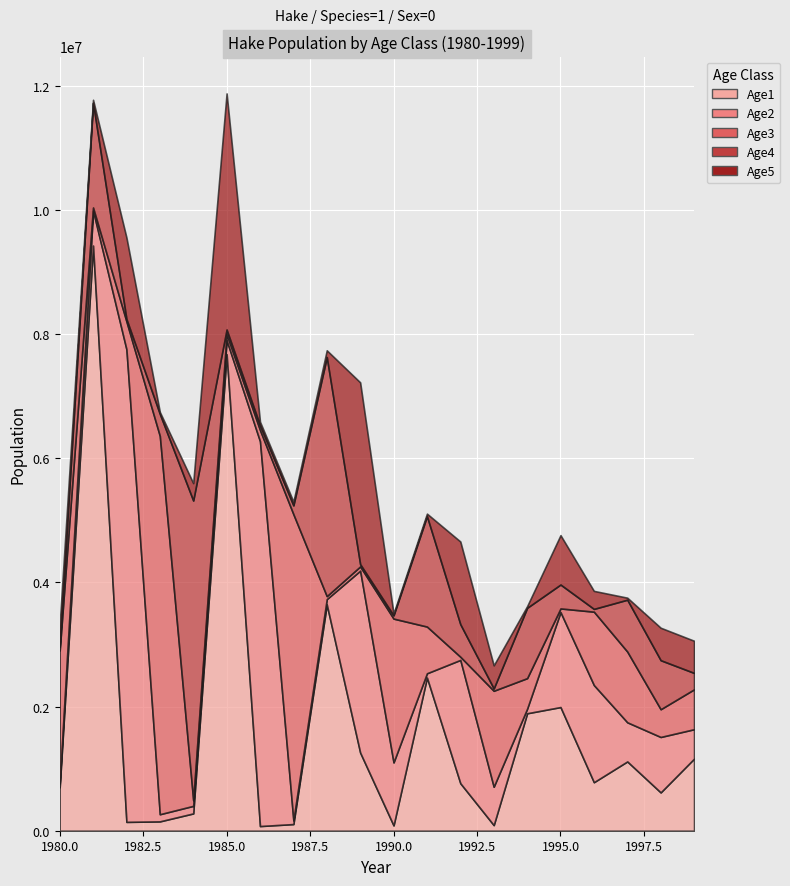

Reading left to right, transcribe all the data shown in this chart.

Age1: 698144.0	9428950.0	142441.0	150643.0	278847.0	7679600.0	75178.2	107268.0	3645360.0	1260010.0	85965.5	2468540.0	765531.0	90632.2	1892550.0	1992660.0	781853.0	1116540.0	617482.0	1161670.0
Age2: 62617.6	563211.0	7614950.0	115138.0	121729.0	225538.0	6200590.0	60625.1	86458.5	2930260.0	1014930.0	68260.5	1986720.0	618163.0	73175.9	1530490.0	1564950.0	630536.0	893096.0	473998.0
Age3: 2142390.0	49922.4	449422.0	6095660.0	92153.2	97623.6	180243.0	4933190.0	48131.3	68165.1	2317010.0	752908.0	51135.0	1546320.0	492539.0	58450.8	1182680.0	1139610.0	446881.0	642483.0
Age4: 61915.4	1687410.0	39286.6	355772.0	4828020.0	73179.3	77193.9	141332.0	3852040.0	37182.2	52750.8	1779630.0	524490.0	37030.6	1133430.0	385190.0	44775.9	835799.0	790050.0	264715.0
Age5: 350165.0	48310.3	1313470.0	30829.2	279494.0	3804320.0	57391.6	59847.6	108935.0	2929090.0	28290.1	39910.5	1332150.0	372221.0	26498.6	795680.0	290152.0	32413.7	523037.0	518015.0